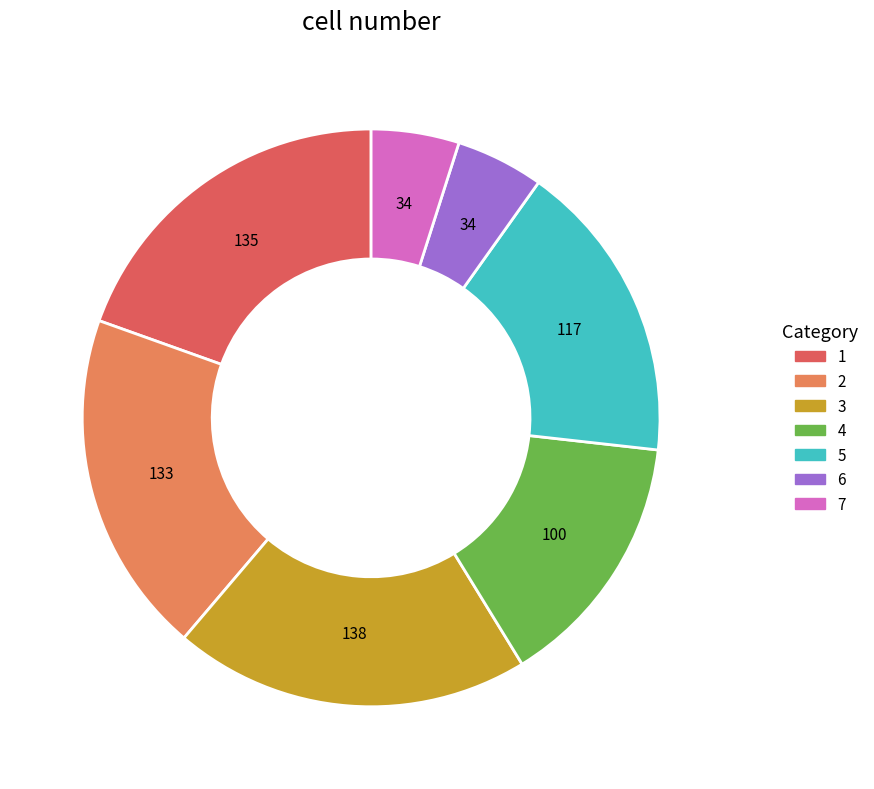

How many segments does this pie chart have?

7